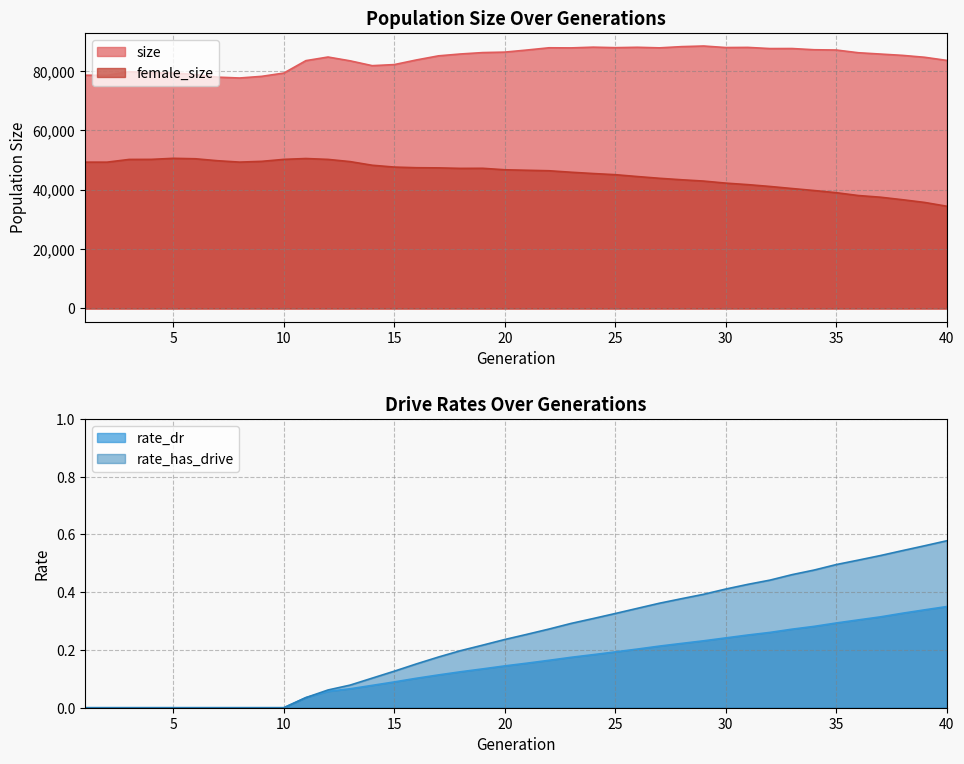

How many values in rate_has_drive are above zero?

30